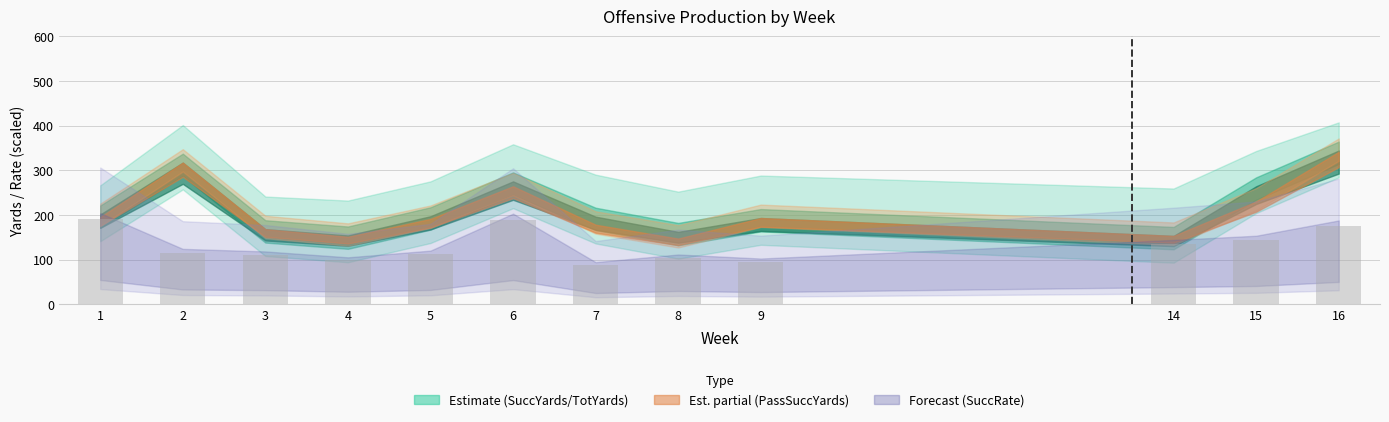

What is the difference between the values at 15 and 9?

47.6